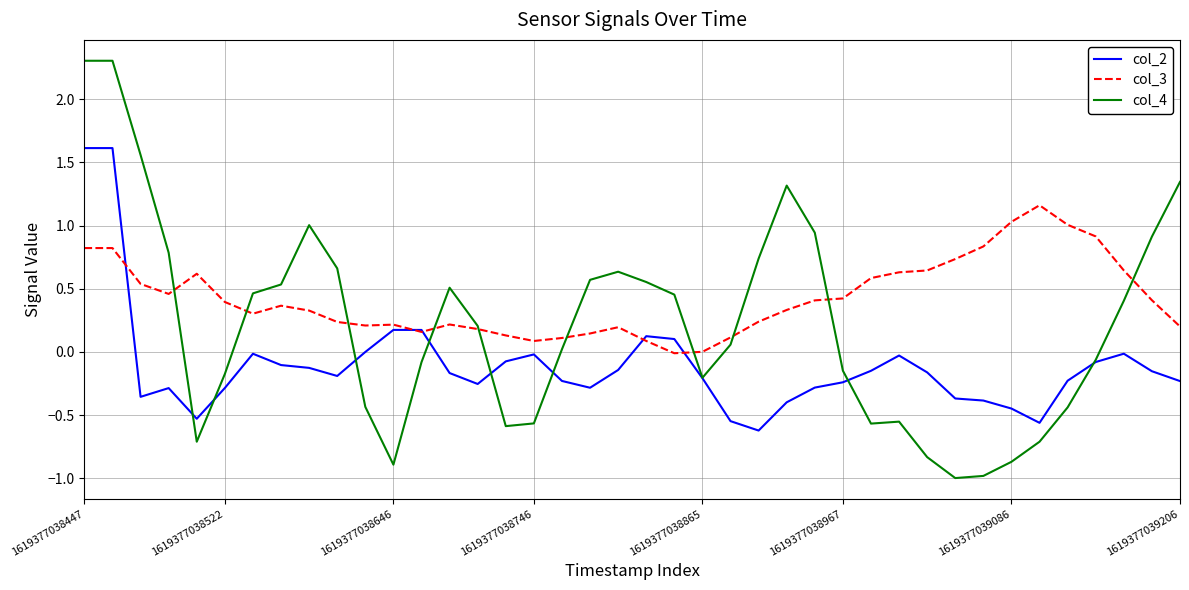

Which series has the largest total across all categories?

col_3